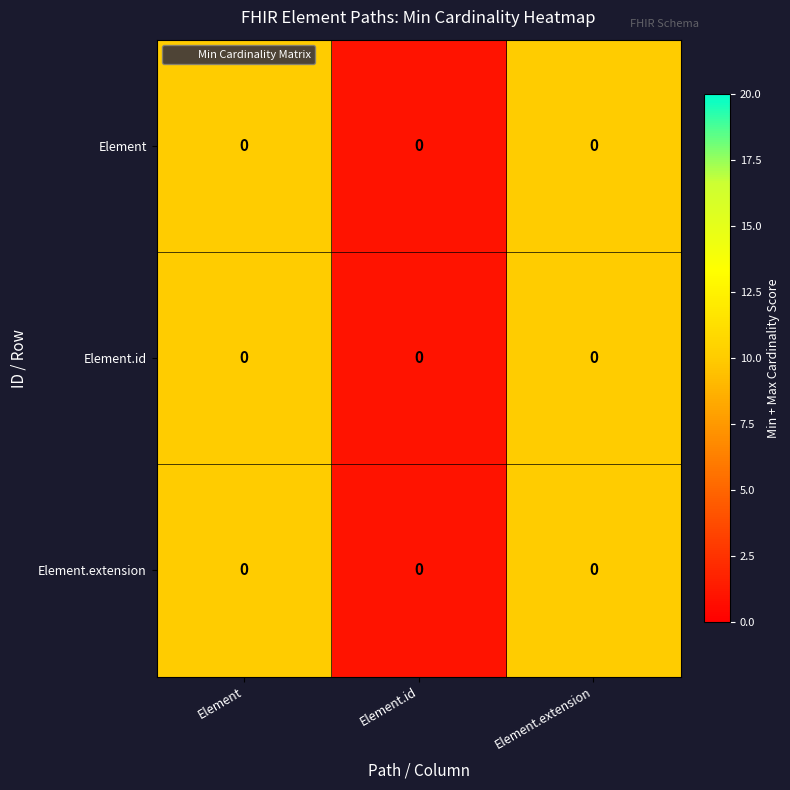

How many data points in Element are less than 10?

1